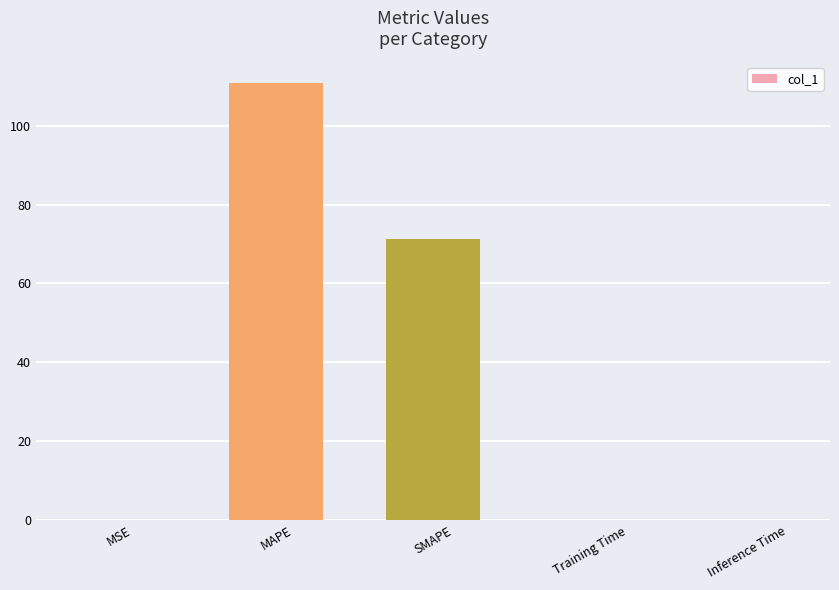

At which label is the value closest to 55?

SMAPE